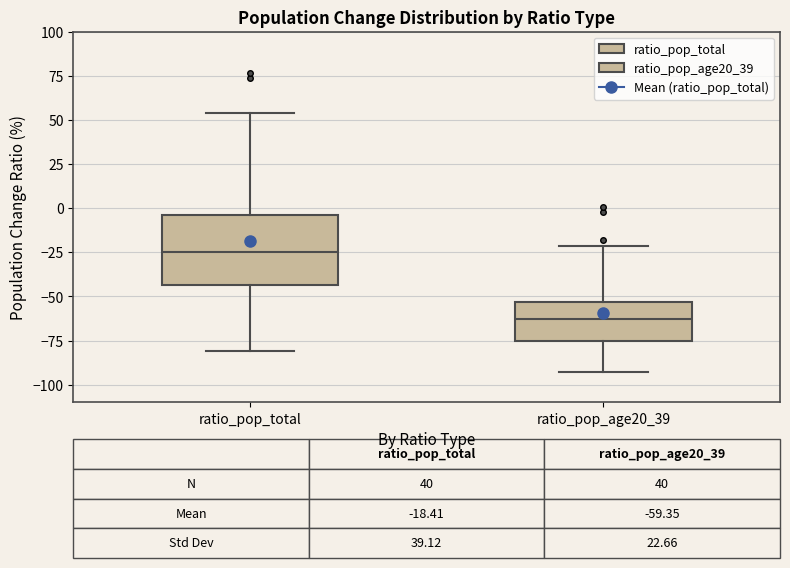

Which box has the highest median line?

ratio_pop_total